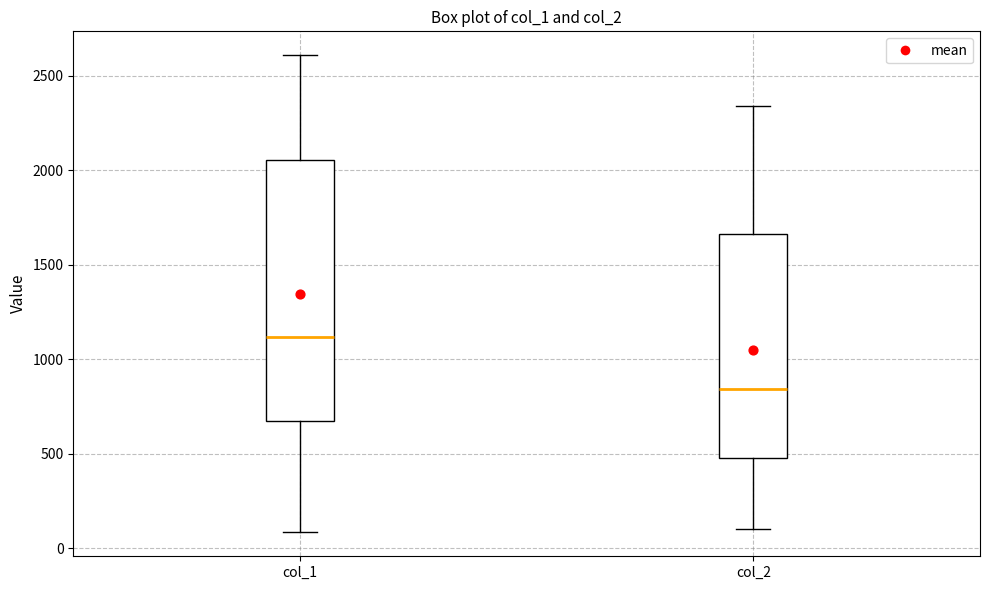

Which box has the lowest median line?

col_2